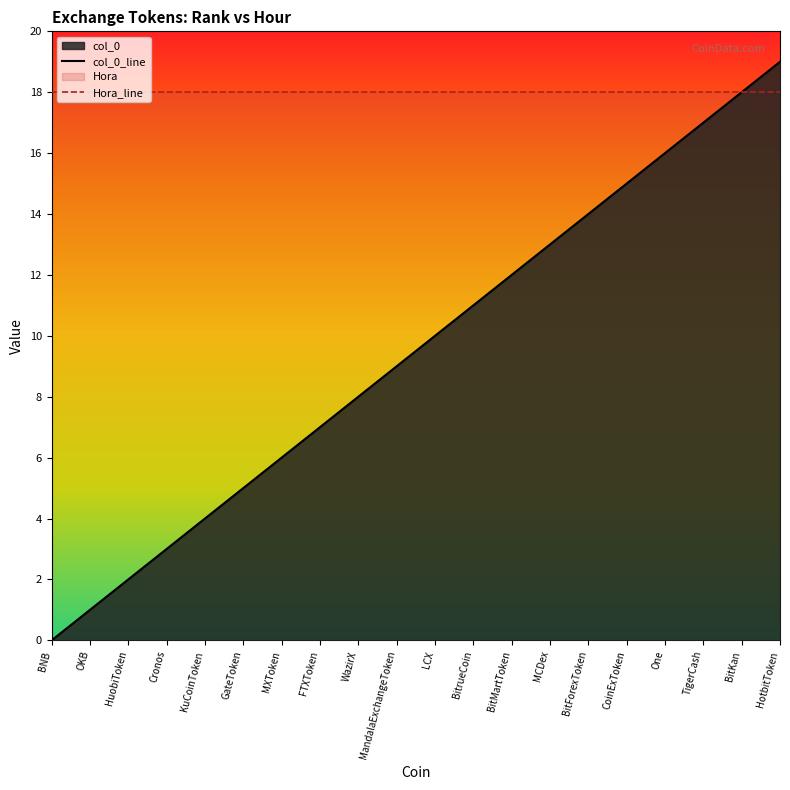

What is the difference between the maximum and minimum values?

19